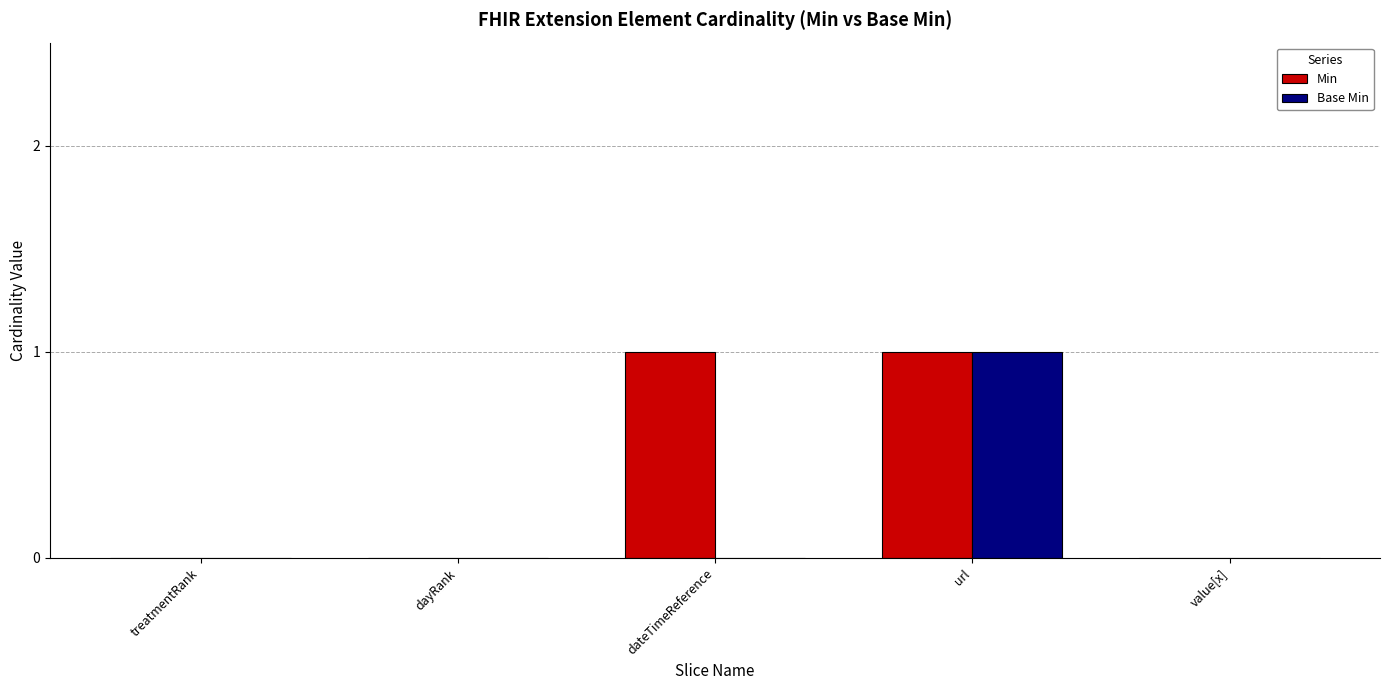

Which series has the largest total across all categories?

Min